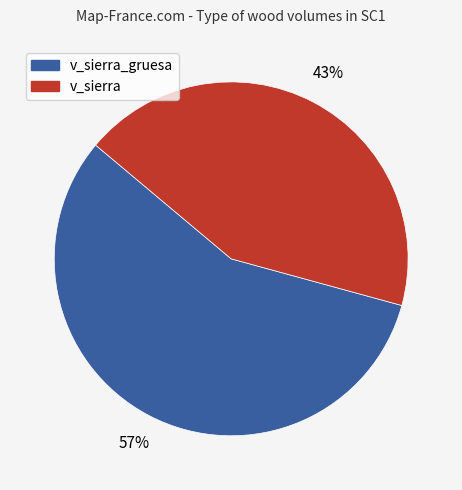

How many segments does this pie chart have?

2